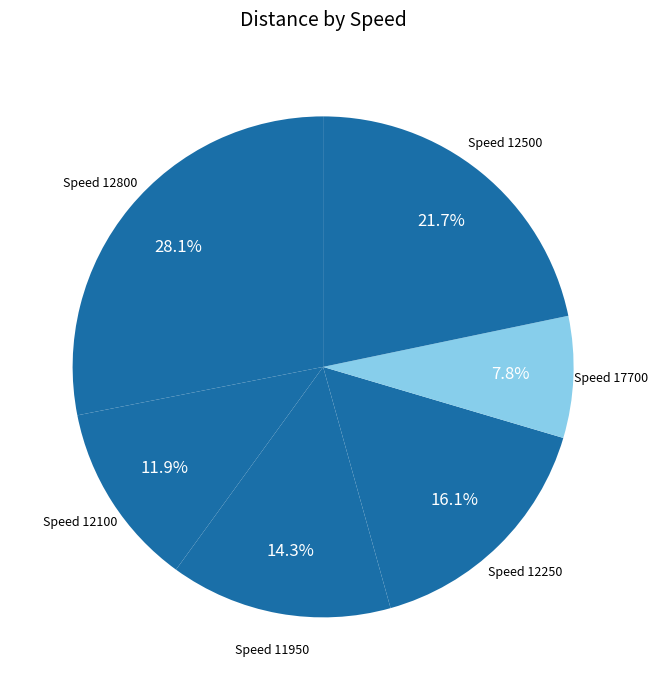

Between Speed 12250 and Speed 12800, which is larger?

Speed 12800